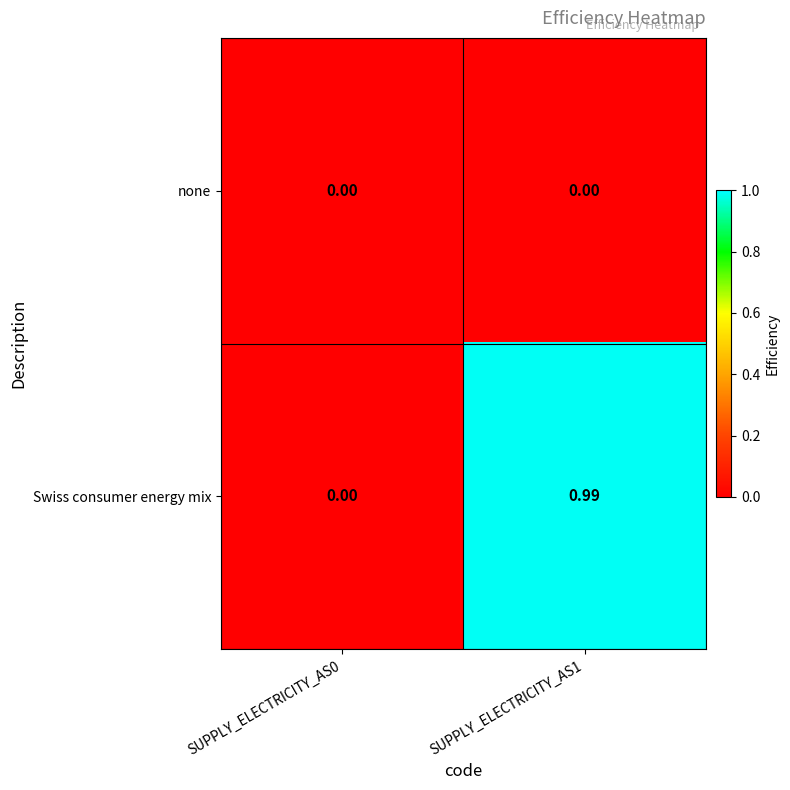

Rank the series by their average value, from highest to lowest.

Swiss consumer energy mix, none